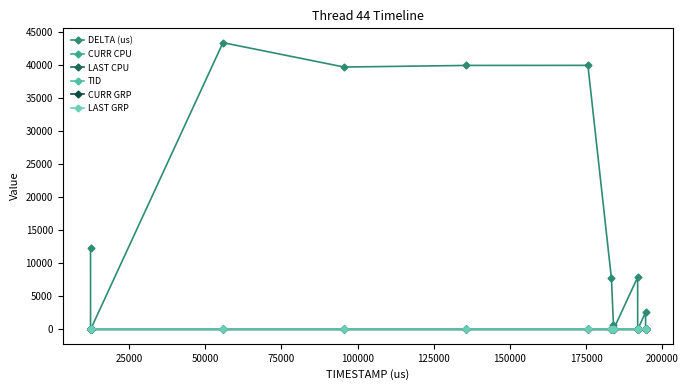

Which series has the largest range (max minus min)?

DELTA (us)